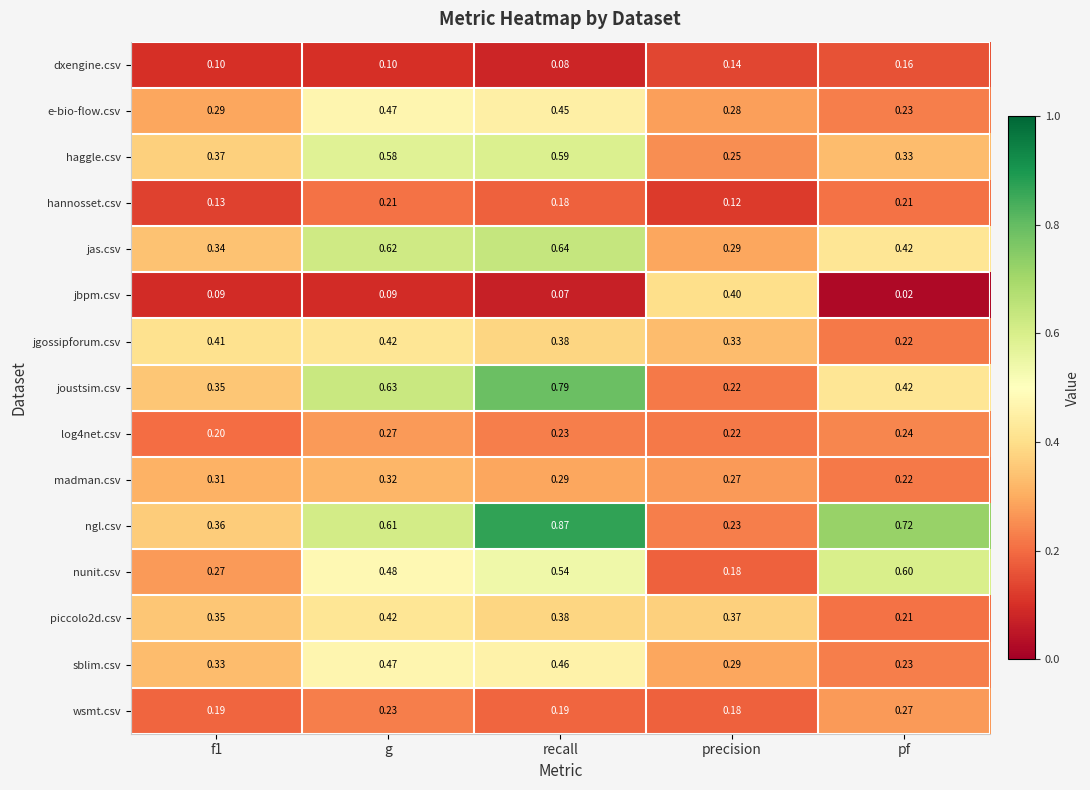

Which category has the highest value in the madman.csv series?

g